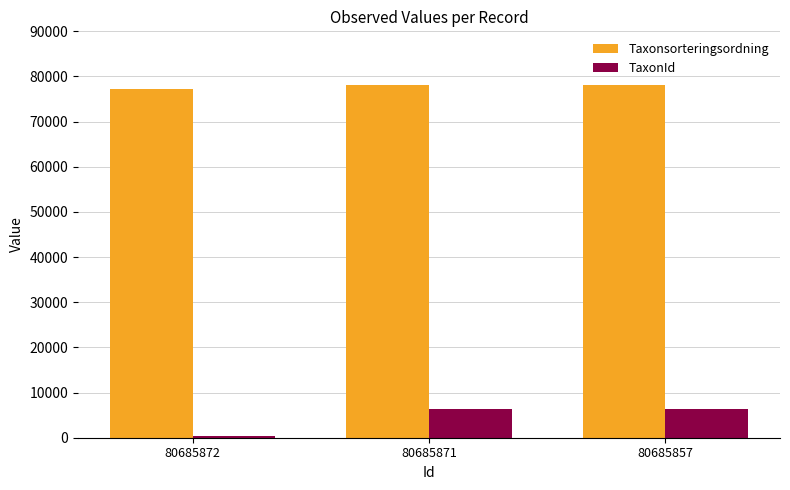

What is the average value of the TaxonId series?

4420